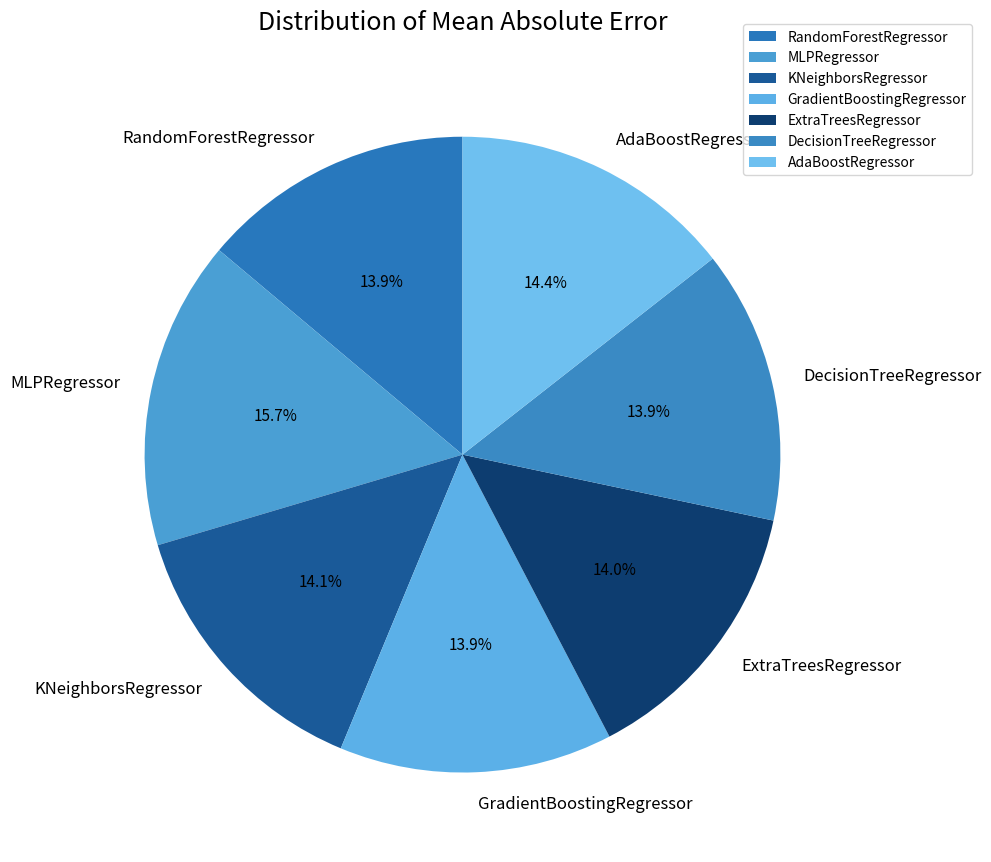

How many slices are in this pie chart?

7